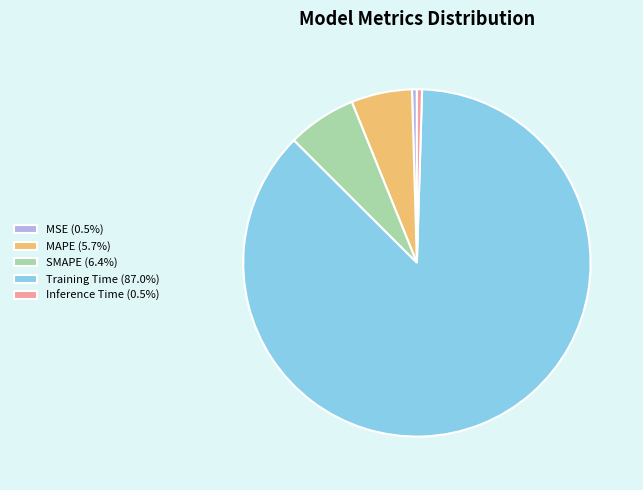

Is the sum of SMAPE (6.4%) and Training Time (87.0%) greater than half?

Yes